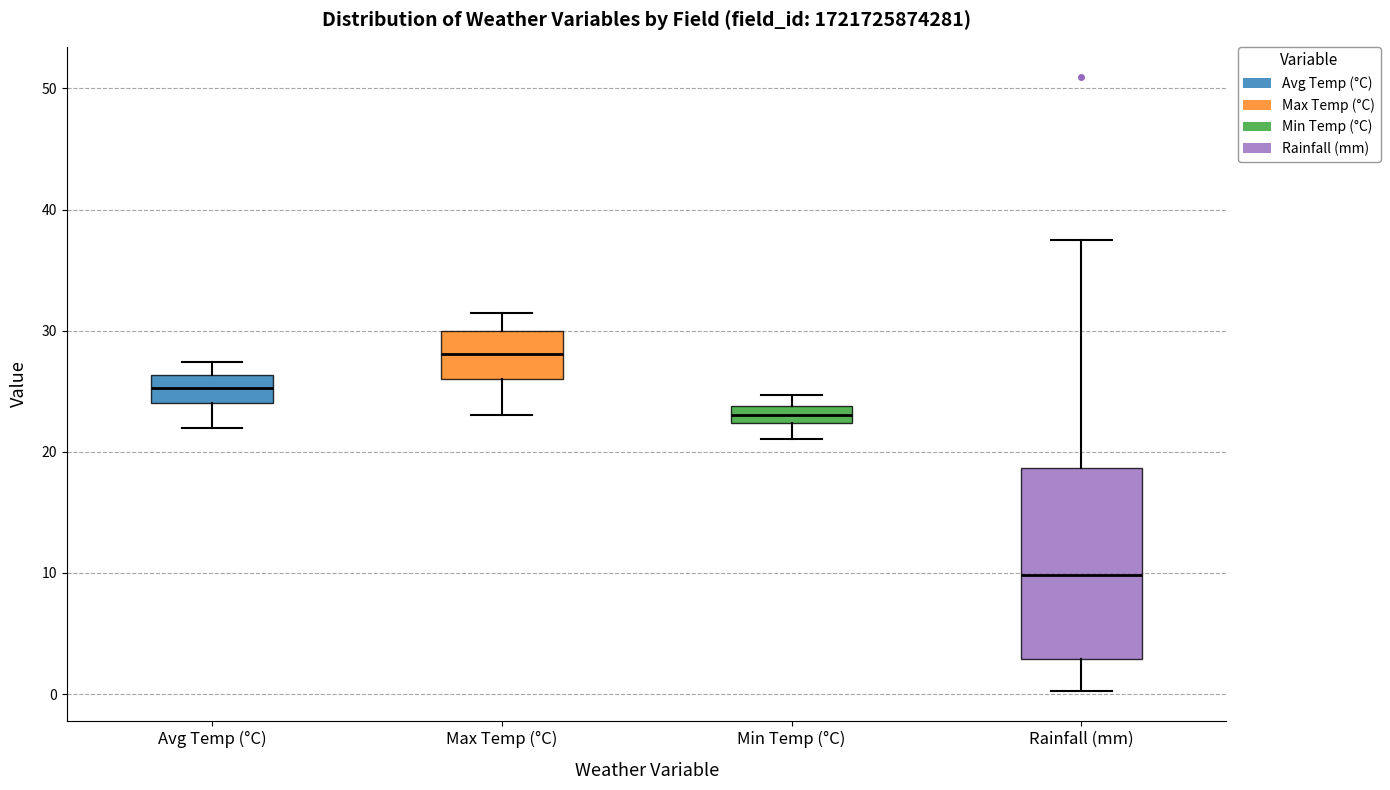

Comparing the boxes themselves (not the whiskers), which one is the tallest?

Rainfall (mm)